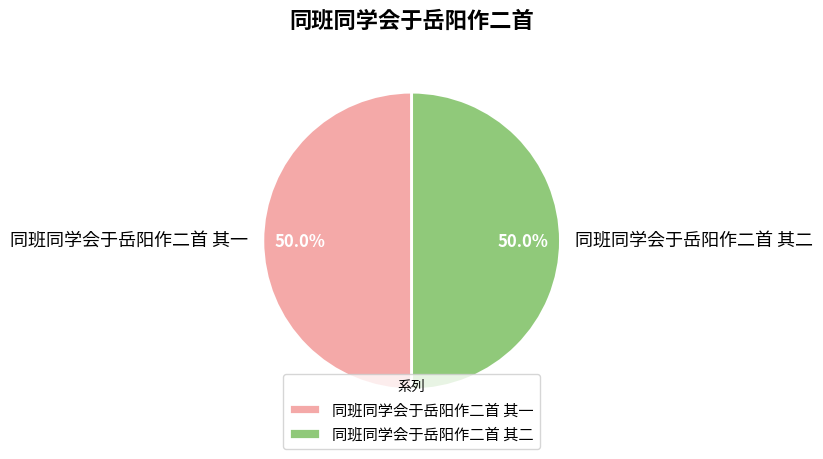

The 同班同学会于岳阳作二首 其二 slice represents 56% of the pie. True or false?

False